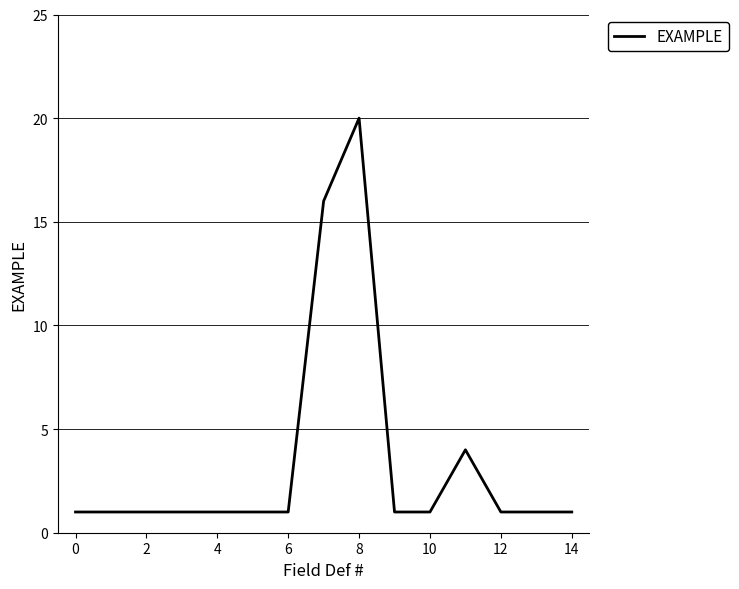

What is the greatest value displayed?

20